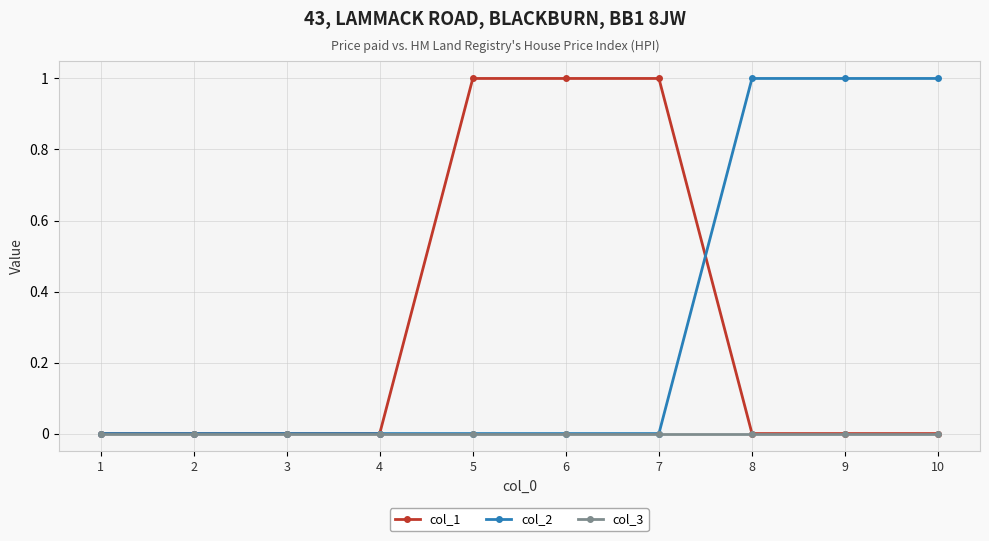

The col_1 series shows 0 at 6. True or false?

False